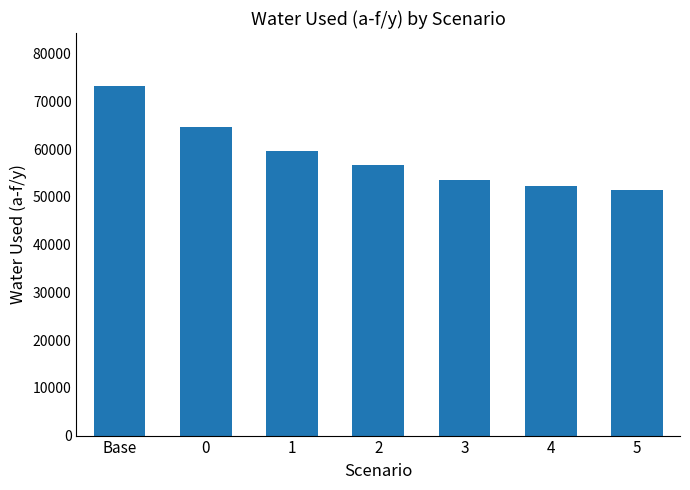

Which category has the lowest value across all series?

5